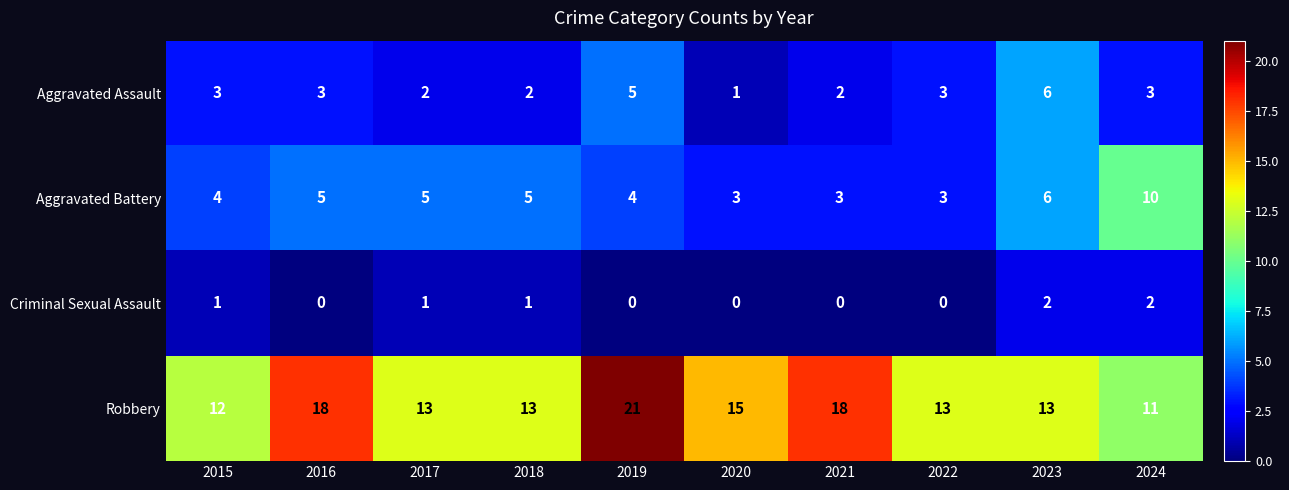

Which label corresponds to the largest value in the chart?

2019